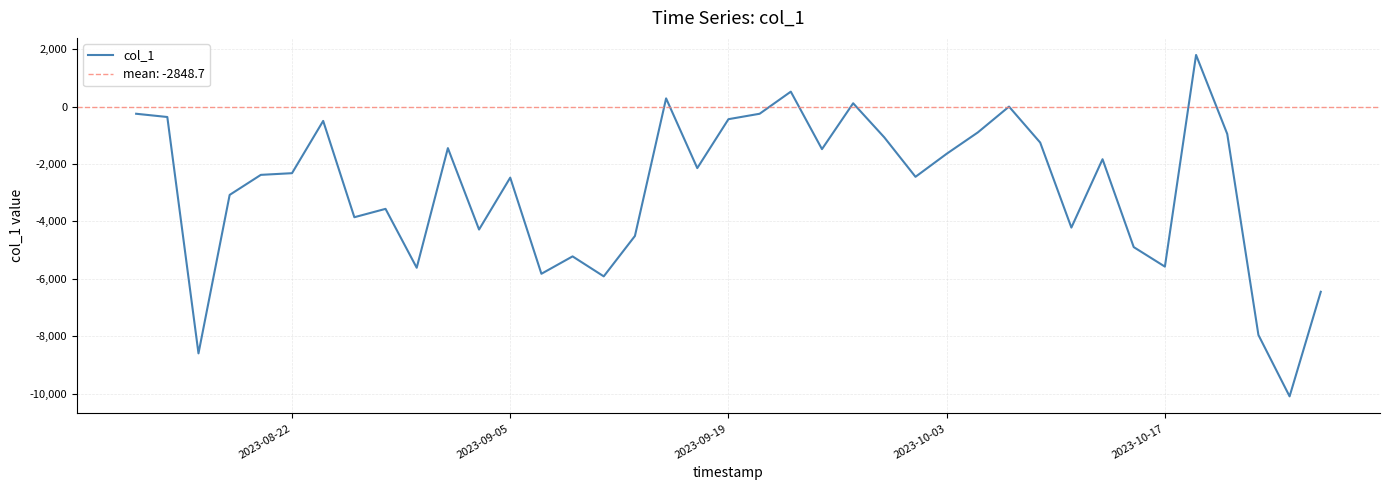

True or false: the data shows -1029.2 at 2023-09-05.

False